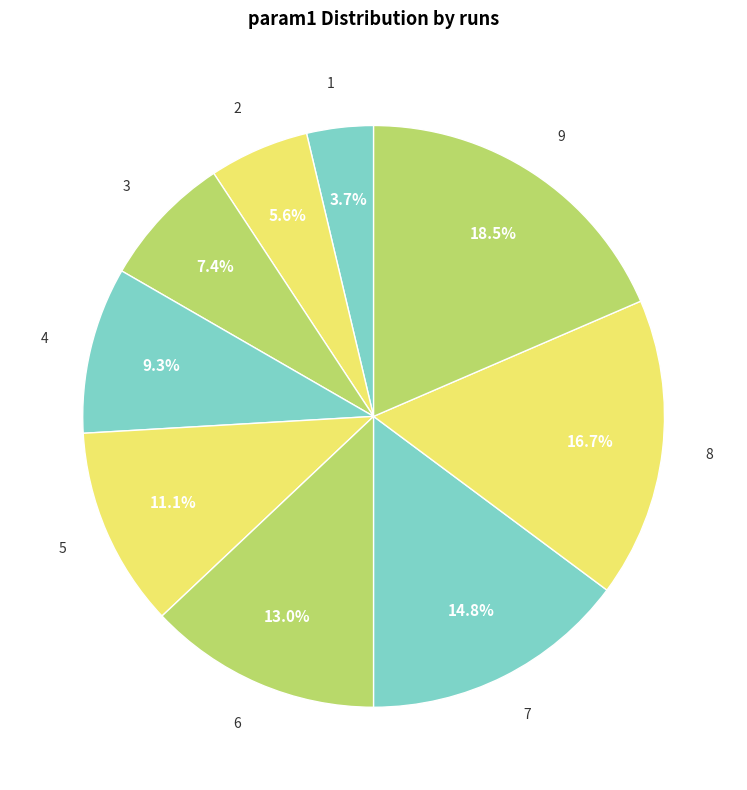

To the nearest percent, what is the average slice percentage?

11%